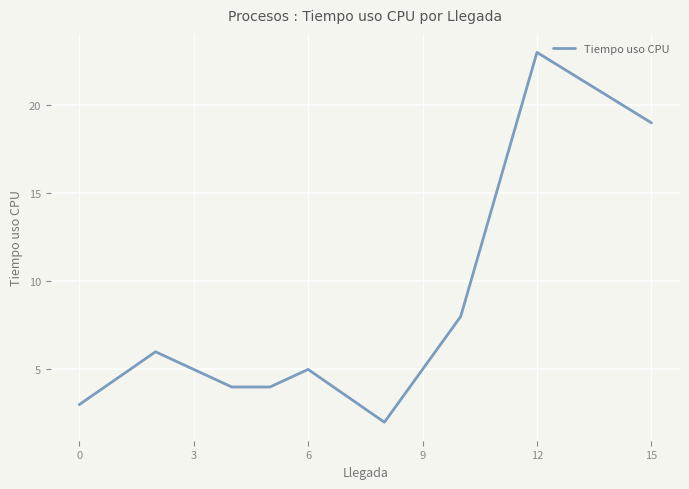

Reading left to right, extract all data points from this chart.

3	6	4	4	5	2	8	23	19